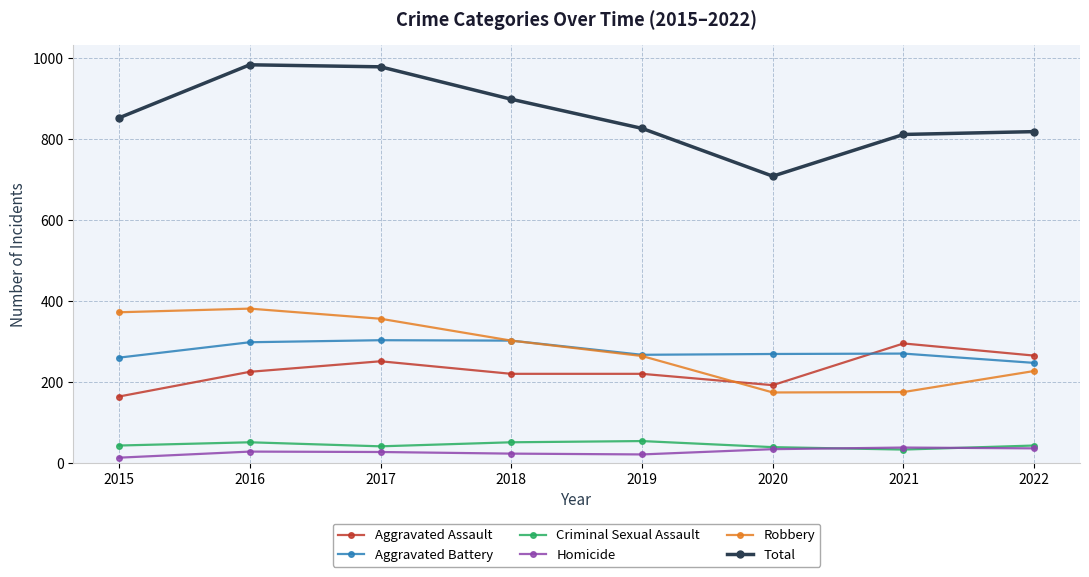

What is the difference between the highest and lowest values at 2019?

805